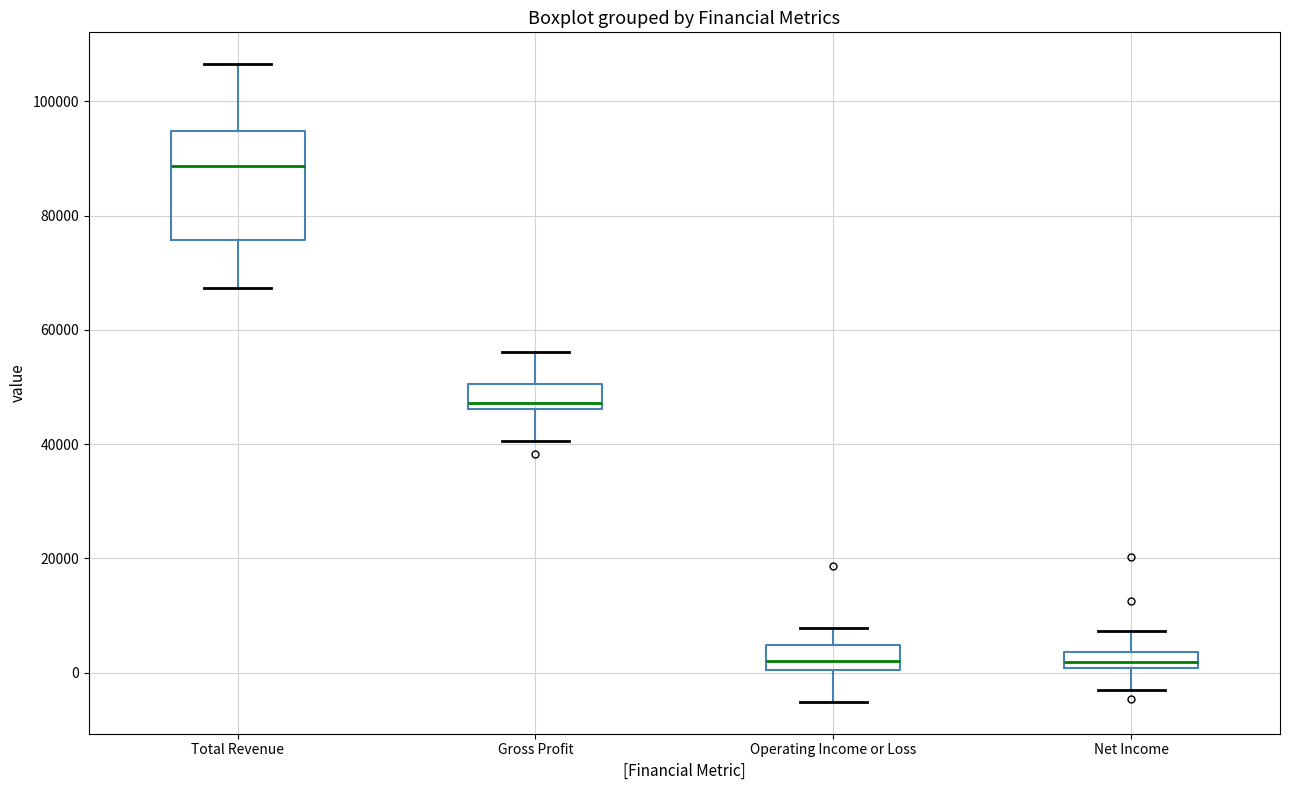

Comparing the boxes themselves (not the whiskers), which one is the tallest?

Total Revenue